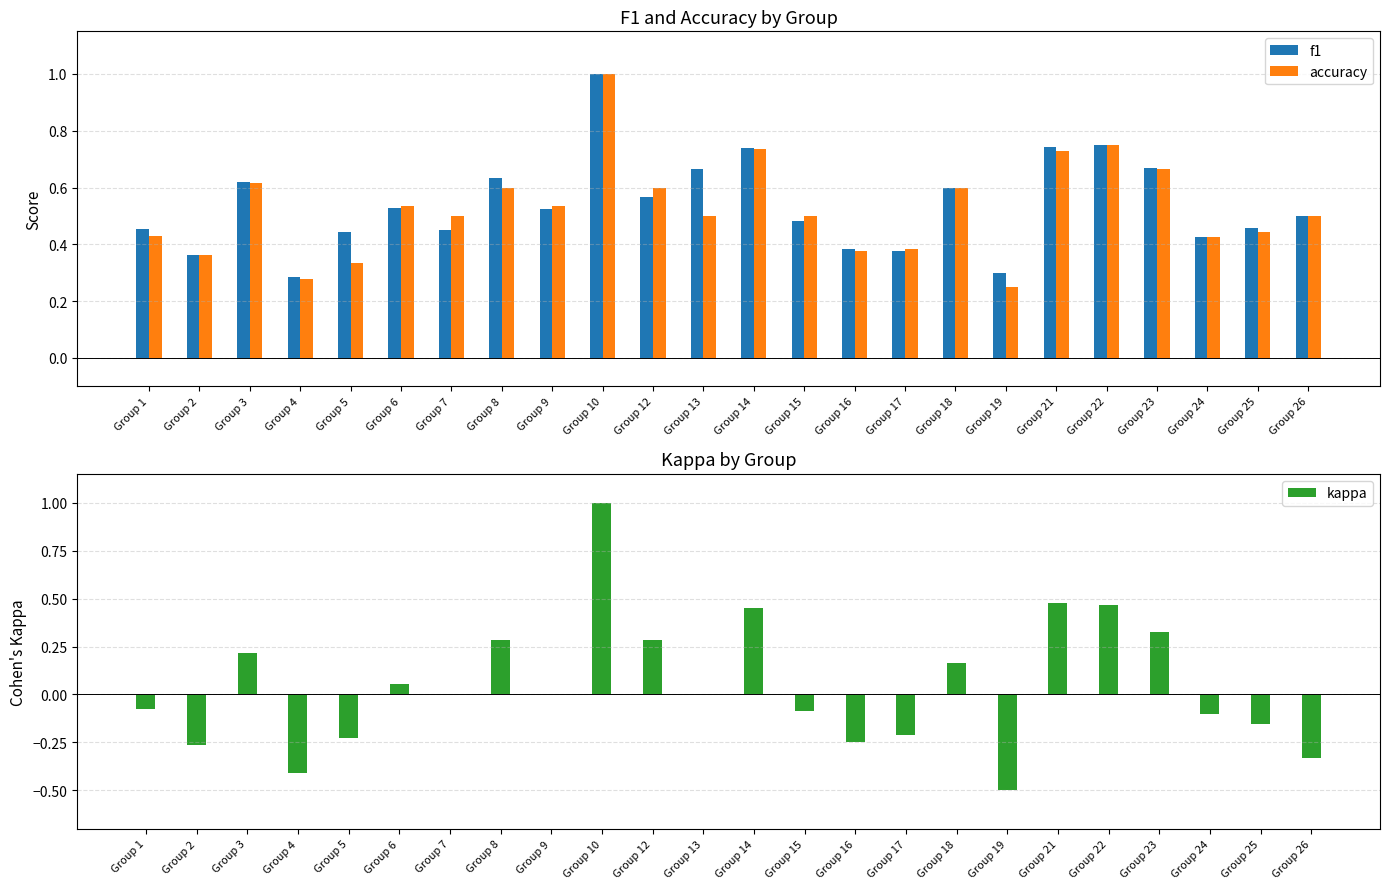

What is the lowest value of the kappa series?

-0.5